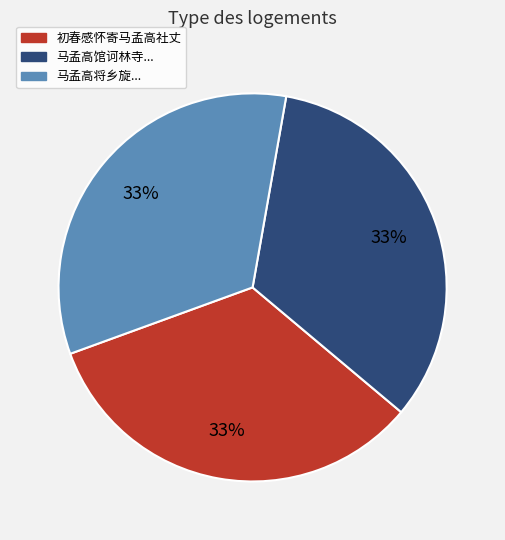

To the nearest percent, what is the average slice percentage?

33%